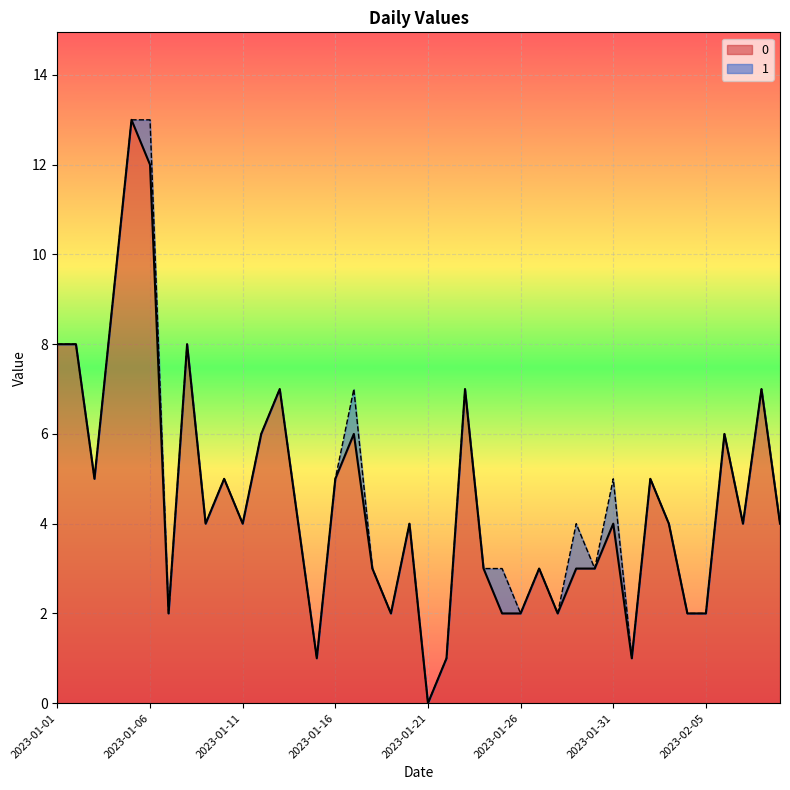

Rank the categories by value from highest to lowest.

2023-01-05, 2023-01-06, 2023-01-04, 2023-01-01, 2023-01-02, 2023-01-08, 2023-01-13, 2023-01-23, 2023-02-08, 2023-01-12, 2023-01-17, 2023-02-06, 2023-01-03, 2023-01-10, 2023-01-16, 2023-02-02, 2023-01-09, 2023-01-11, 2023-01-14, 2023-01-20, 2023-01-31, 2023-02-03, 2023-02-07, 2023-02-09, 2023-01-18, 2023-01-24, 2023-01-27, 2023-01-29, 2023-01-30, 2023-01-07, 2023-01-19, 2023-01-25, 2023-01-26, 2023-01-28, 2023-02-04, 2023-02-05, 2023-01-15, 2023-01-22, 2023-02-01, 2023-01-21